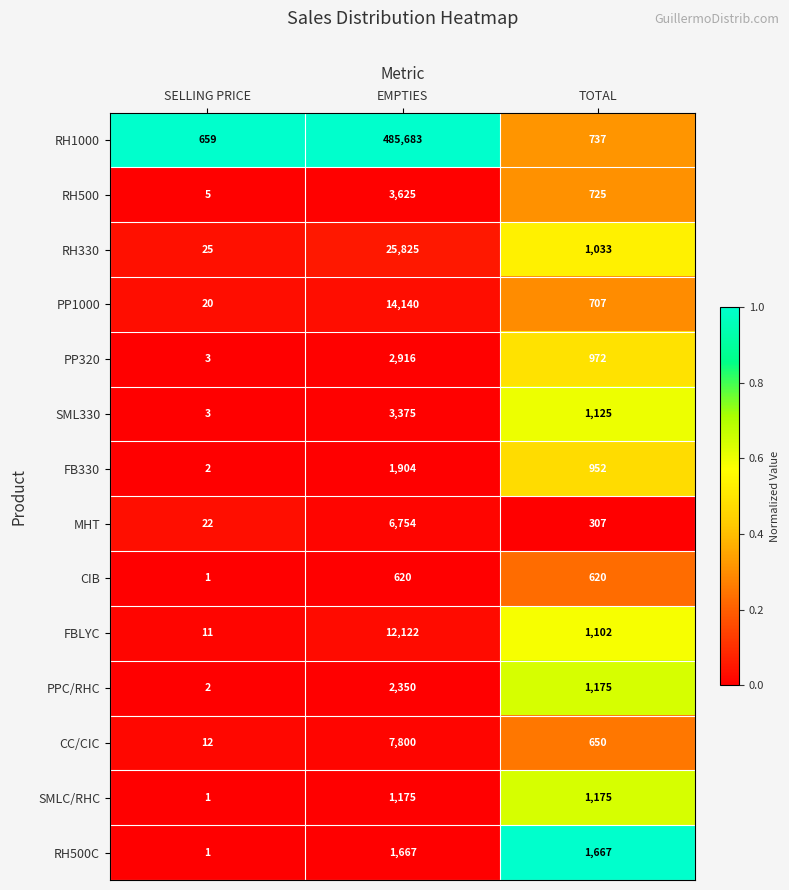

Is it true that FBLYC equals 1546 at TOTAL?

False